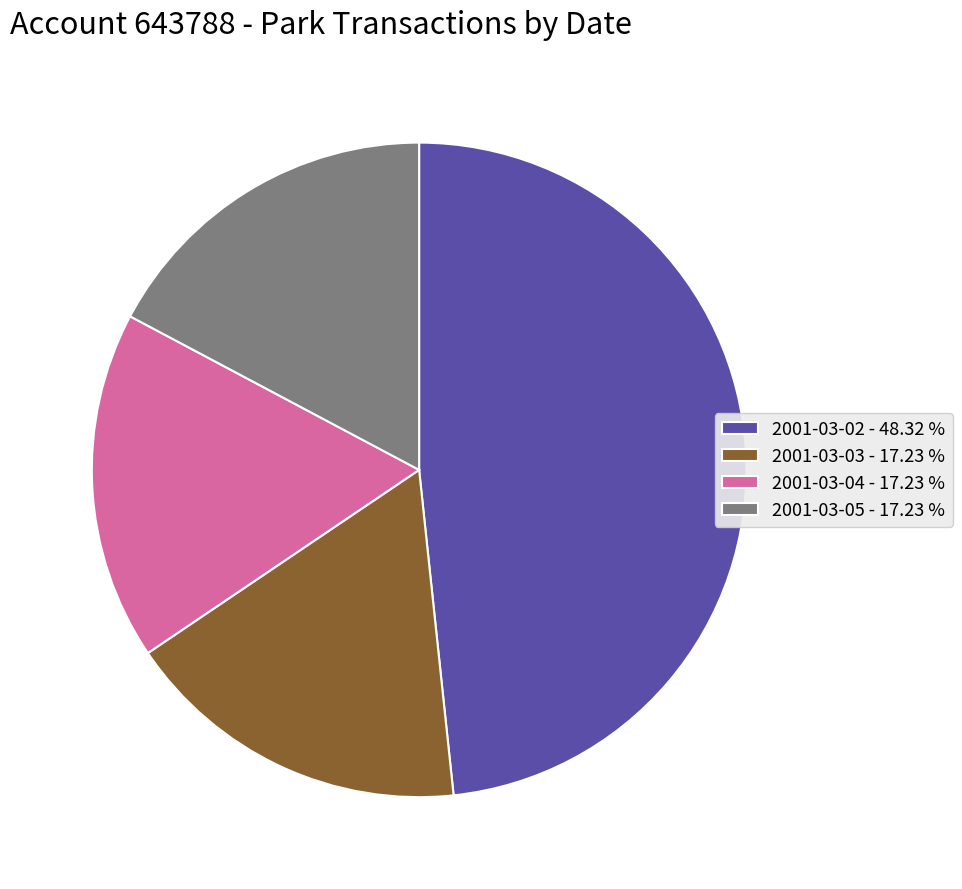

Is there any slice that represents more than half of the pie?

No